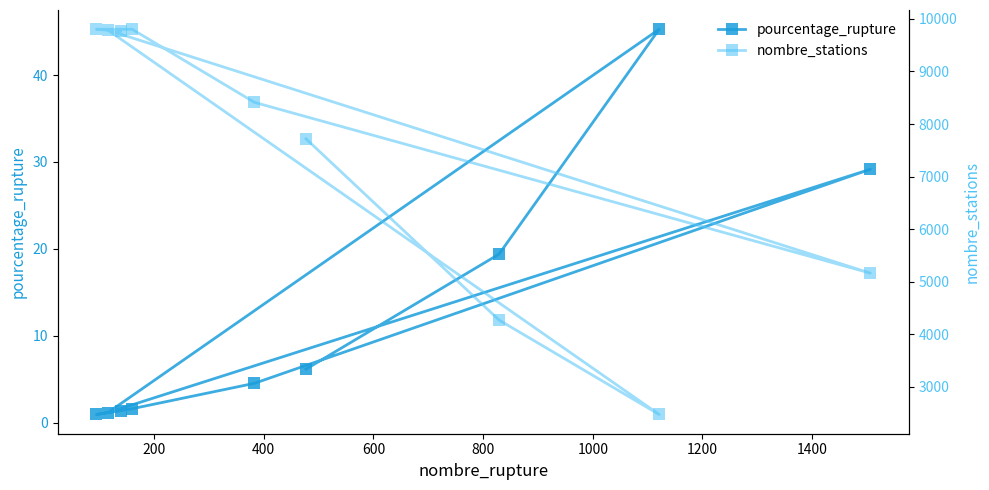

True or false: pourcentage_rupture and nombre_stations intersect in this chart.

False